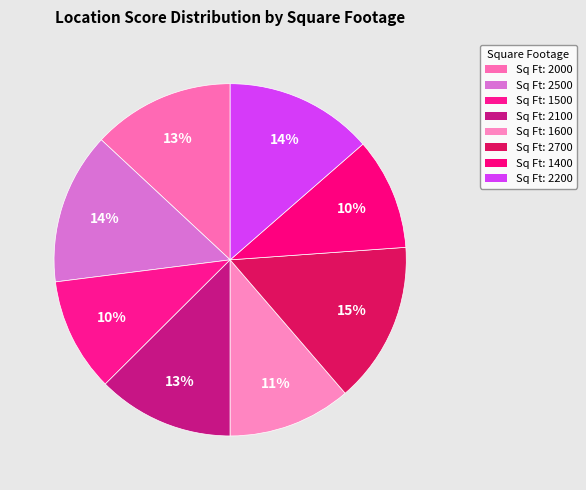

How many slices are in this pie chart?

8